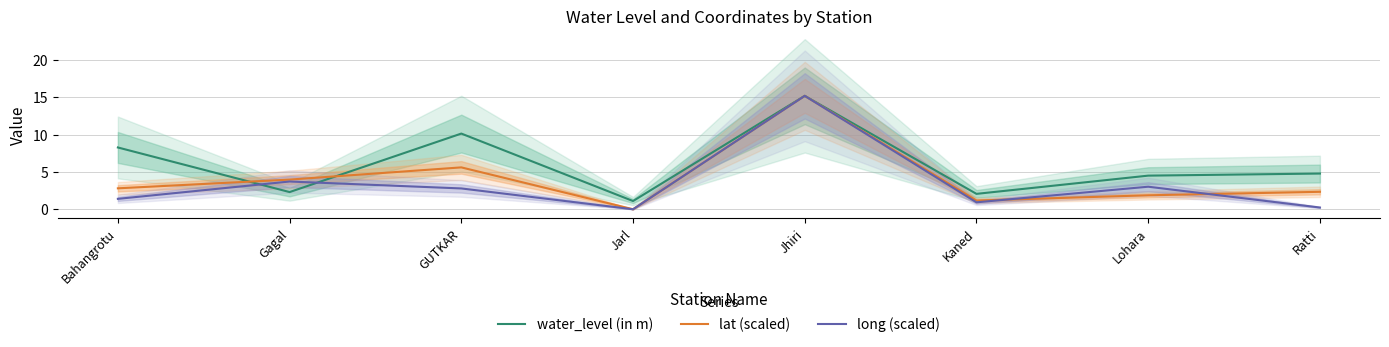

Between GUTKAR and Jarl, which series saw the biggest shift?

water_level (in m)